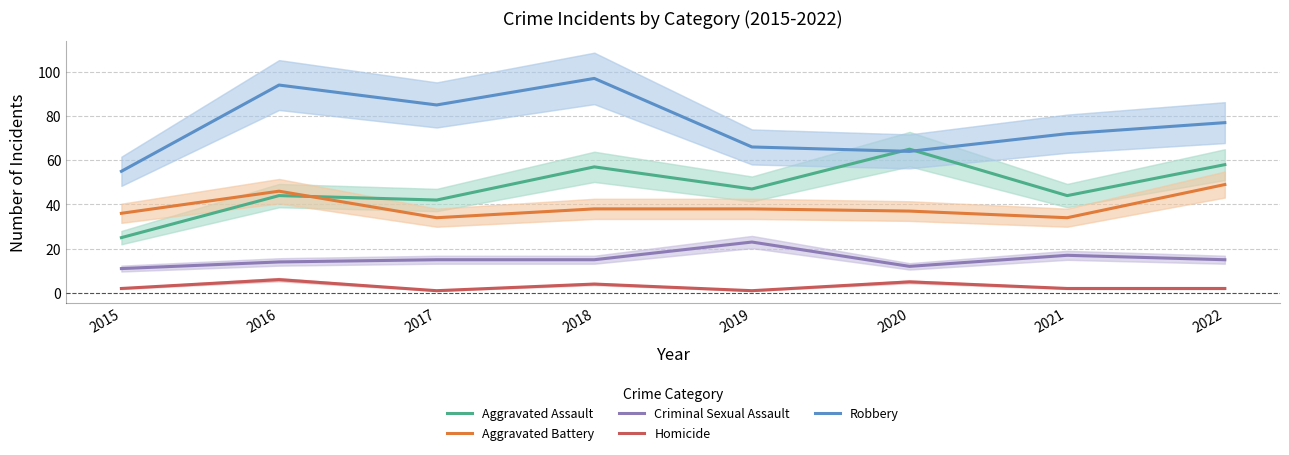

The value of Aggravated Battery at 2022 is 49. True or false?

True